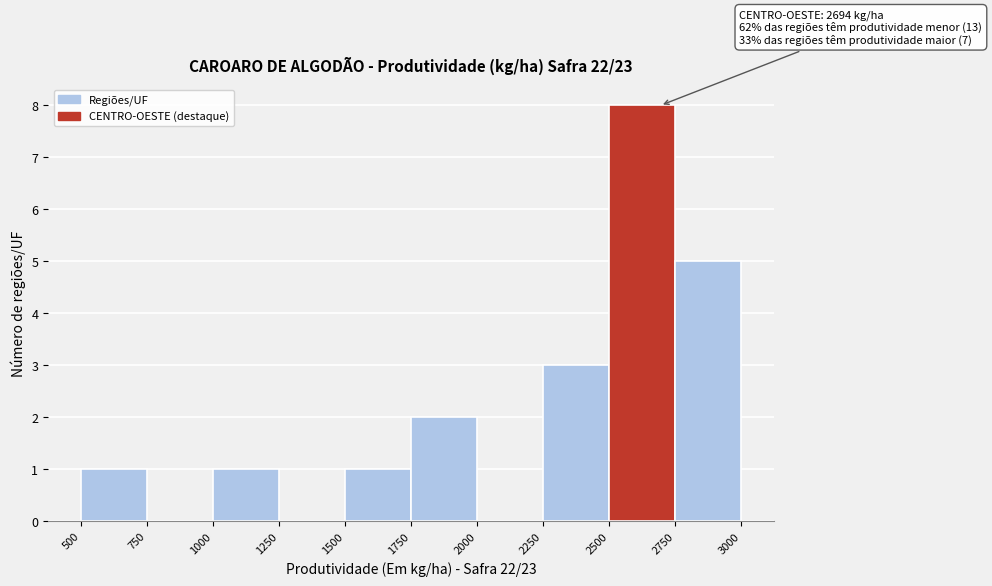

Which range on the x-axis has the tallest bar?

2500 to 2750